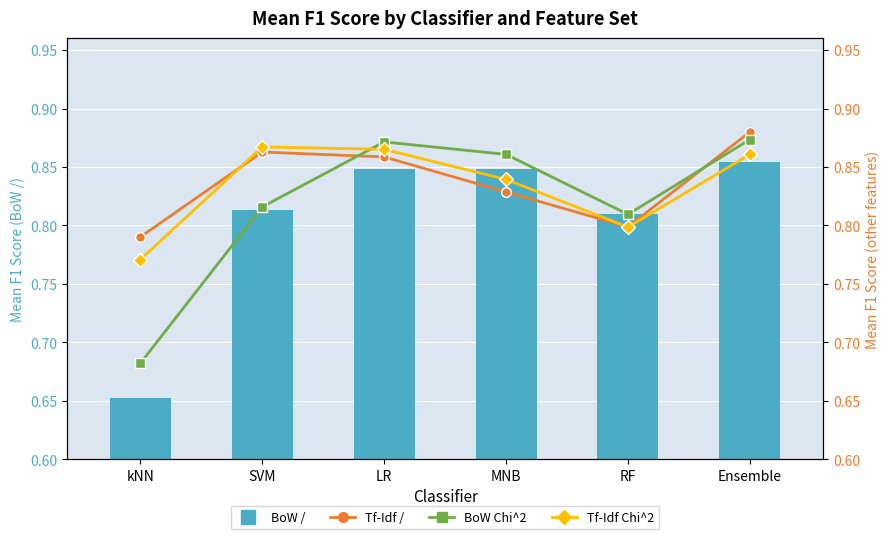

Which series has the largest range (max minus min)?

BoW /